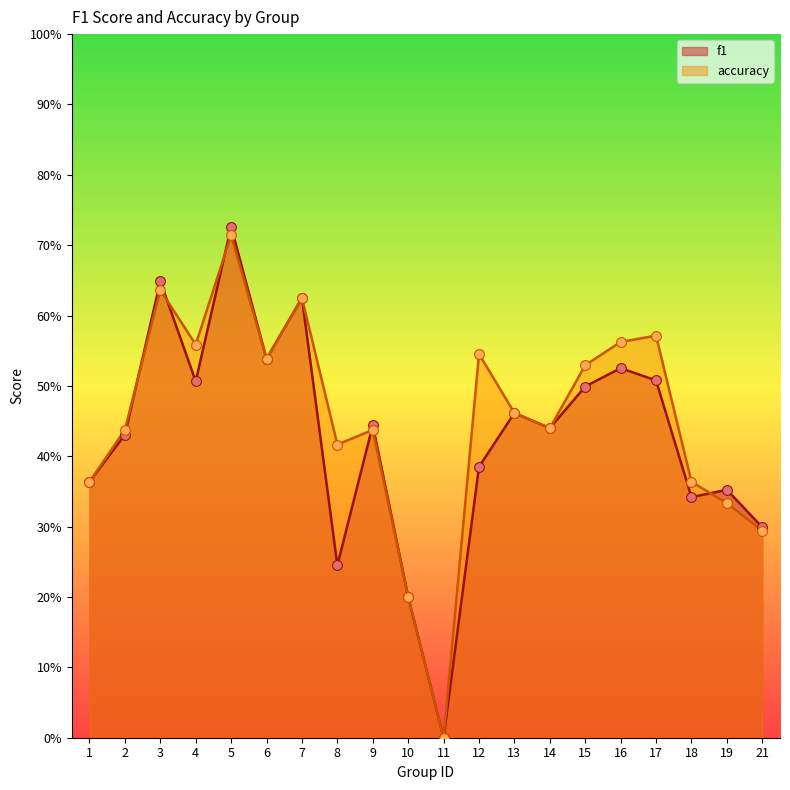

Is the value of f1 at 15 greater than the value of accuracy at 21?

Yes